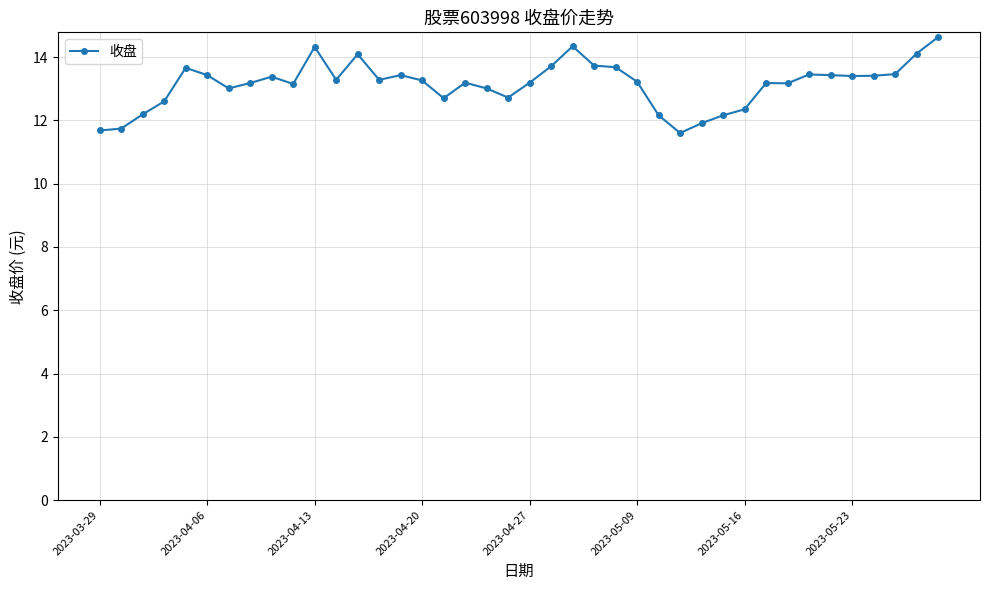

What is the minimum value shown in the chart?

11.6